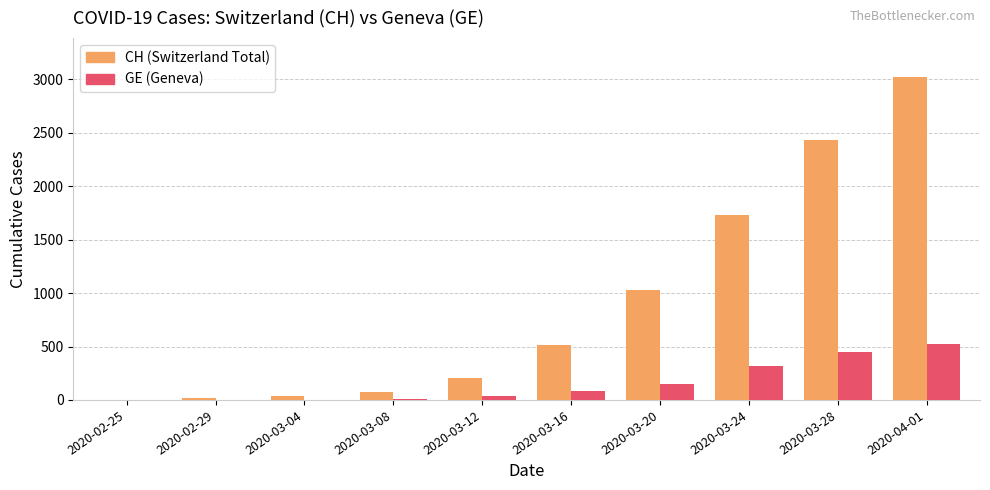

What is the greatest value displayed?

3024